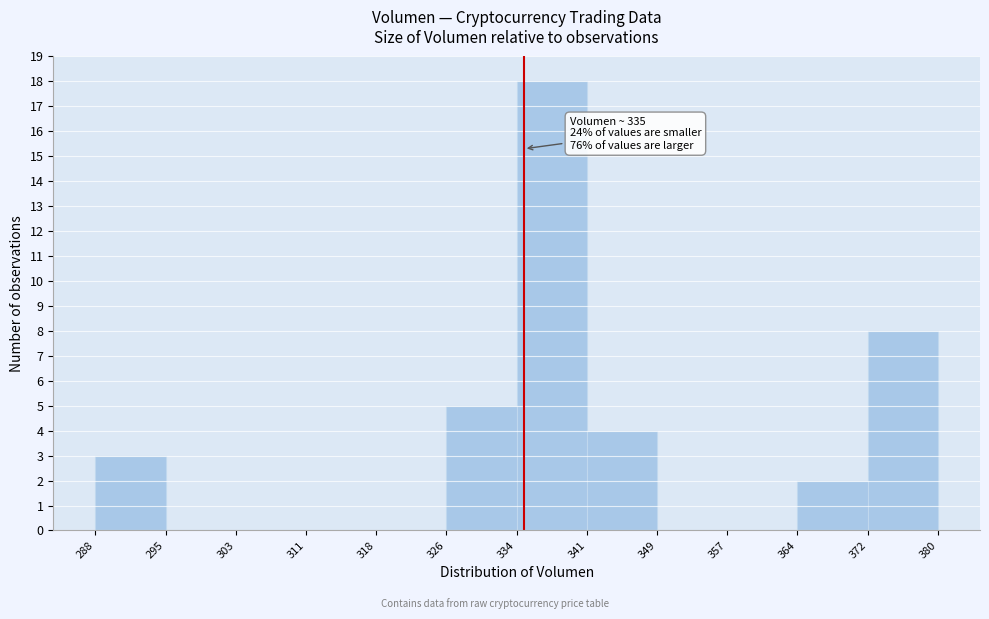

Over which range of the x-axis is the bar tallest?

334 to 341